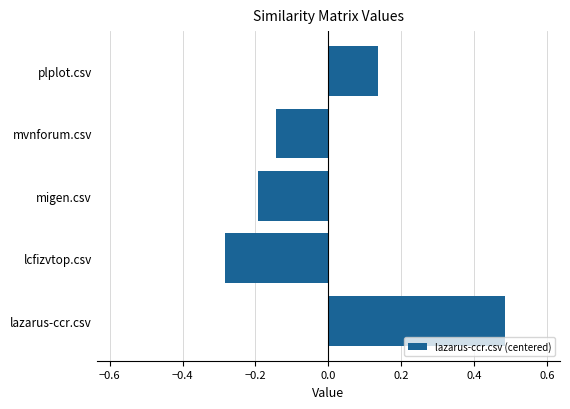

The value at migen.csv is -0.1. True or false?

False